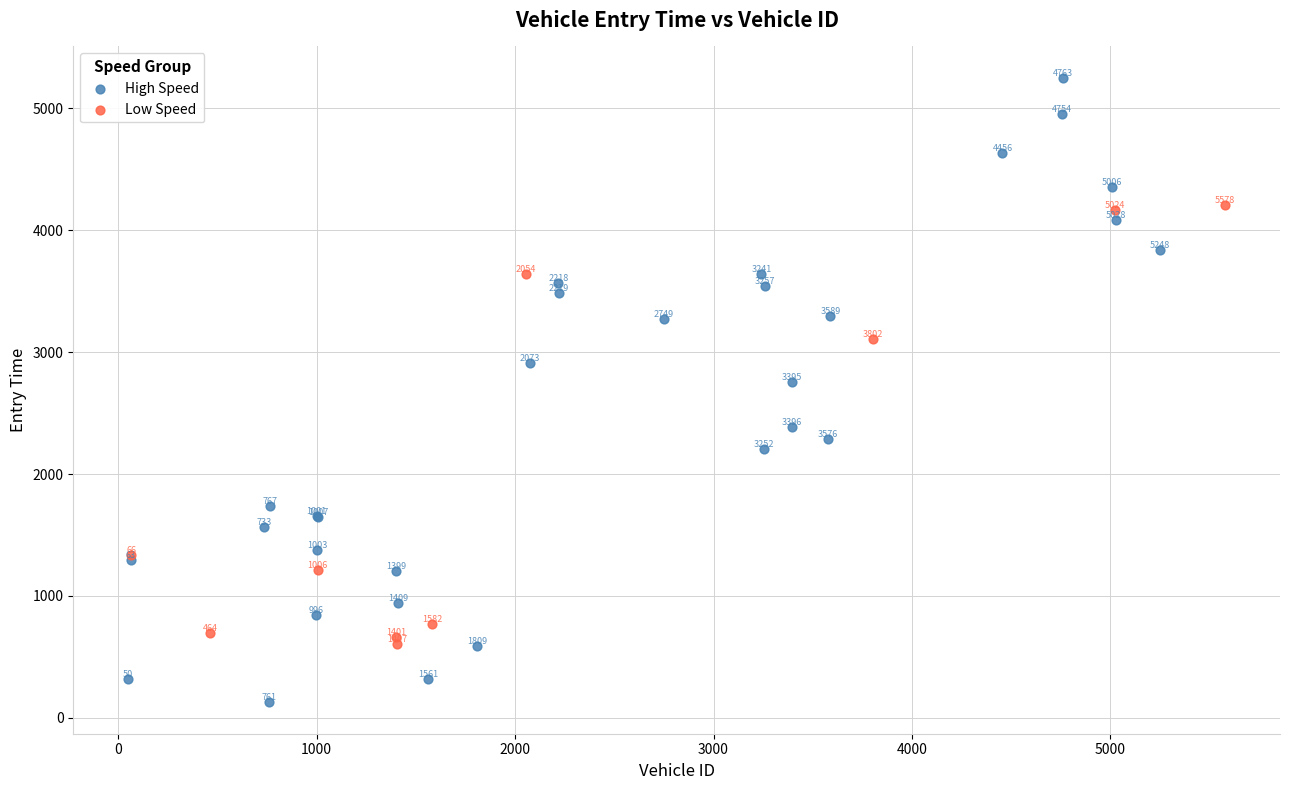

Which series contains the highest Y value?

High Speed